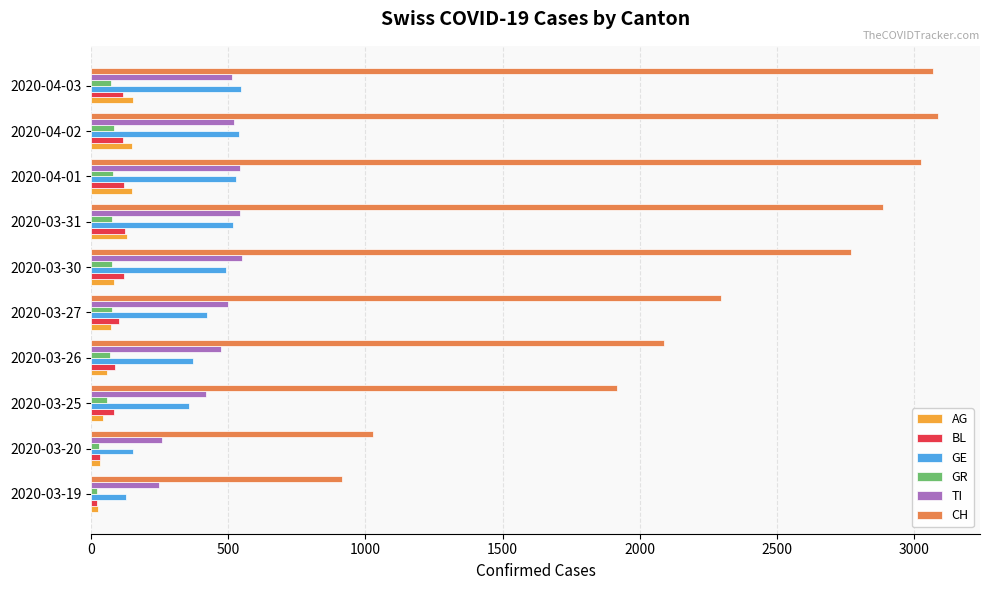

Which series changed the most between 2020-03-27 and 2020-04-02?

CH